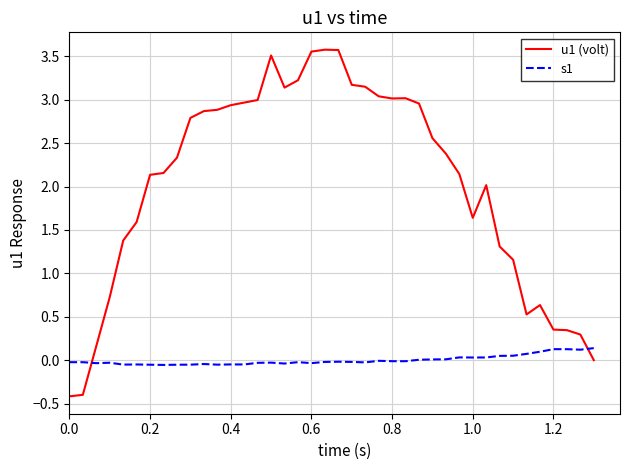

What is the lowest value of the u1 (volt) series?

-0.4